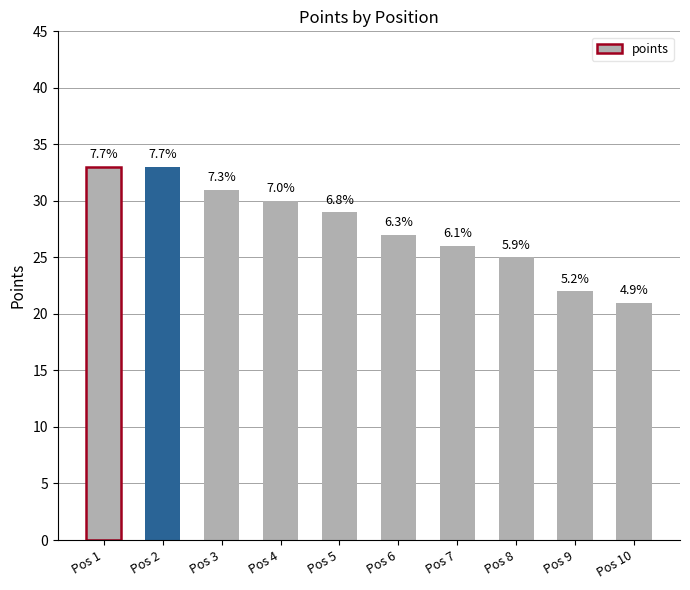

Does the chart contain any negative values?

No